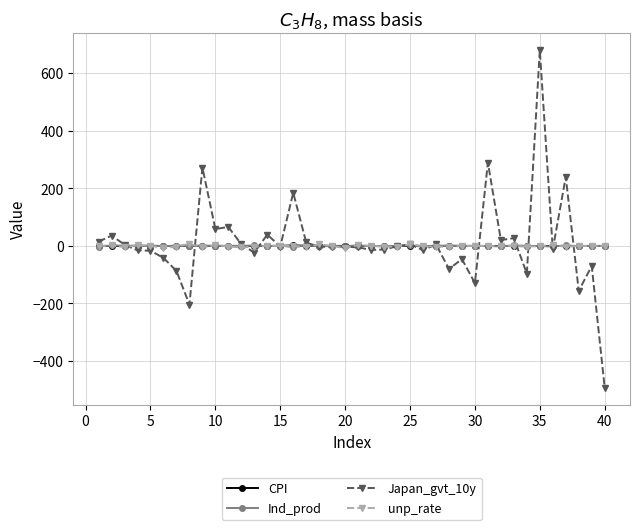

Which series has the largest range (max minus min)?

Japan_gvt_10y